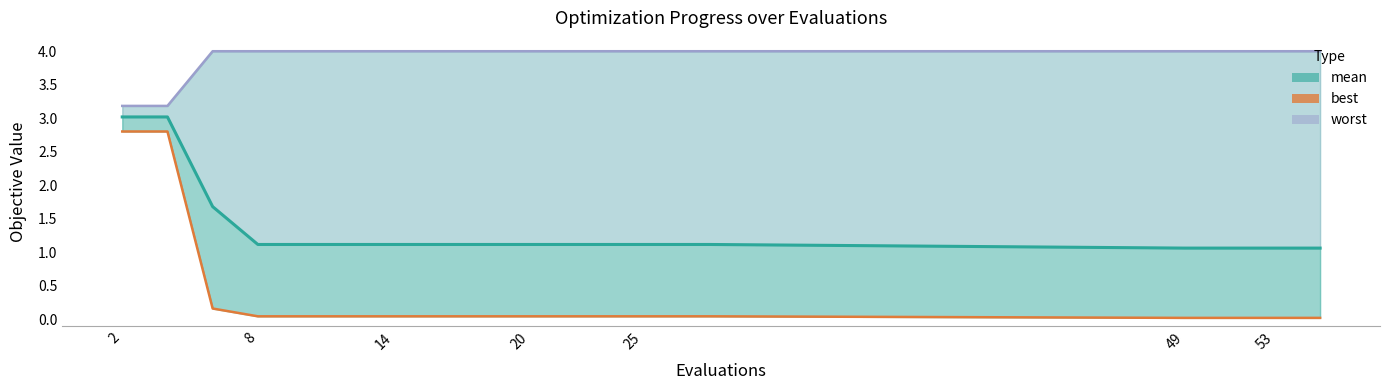

Is it true that best equals 0.0 at 8?

False